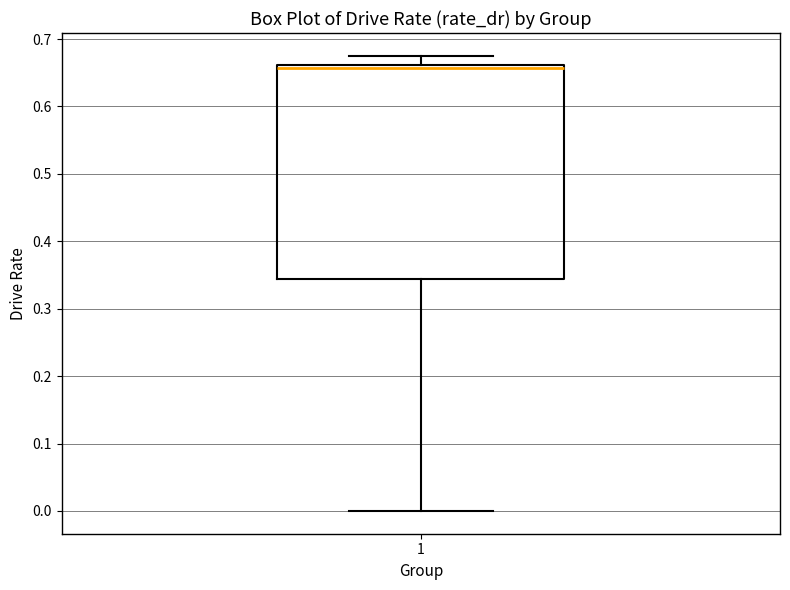

Where is the upper edge of the box at x = 1 on the y-axis? The values are not printed on the chart, so give them approximately, as read against the axis.

0.66